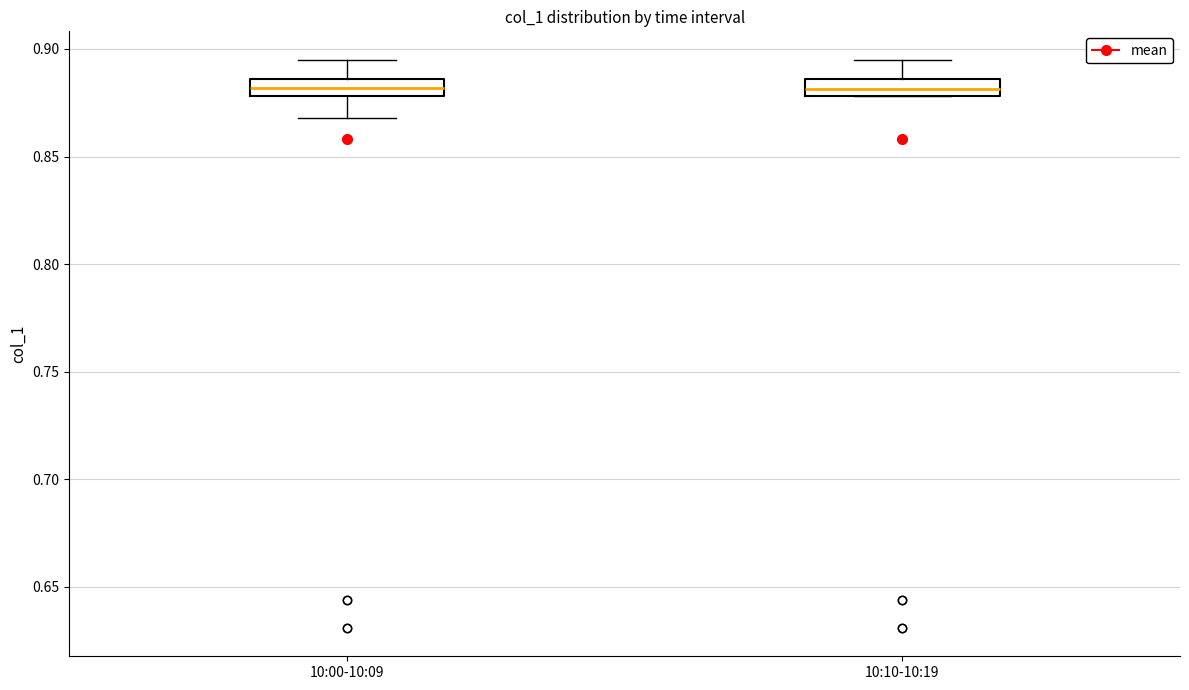

Reading left to right, read every box against the y-axis: the position of its median line, the range the box covers, and the ends of its whiskers. The values are not printed on the chart, so give them approximately, as read against the axis.

10:00-10:09: median 0.880 (inside the box), box 0.880 to 0.885, whiskers 0.870 to 0.895
10:10-10:19: median 0.880 (inside the box), box 0.880 to 0.885, whiskers 0.880 to 0.895